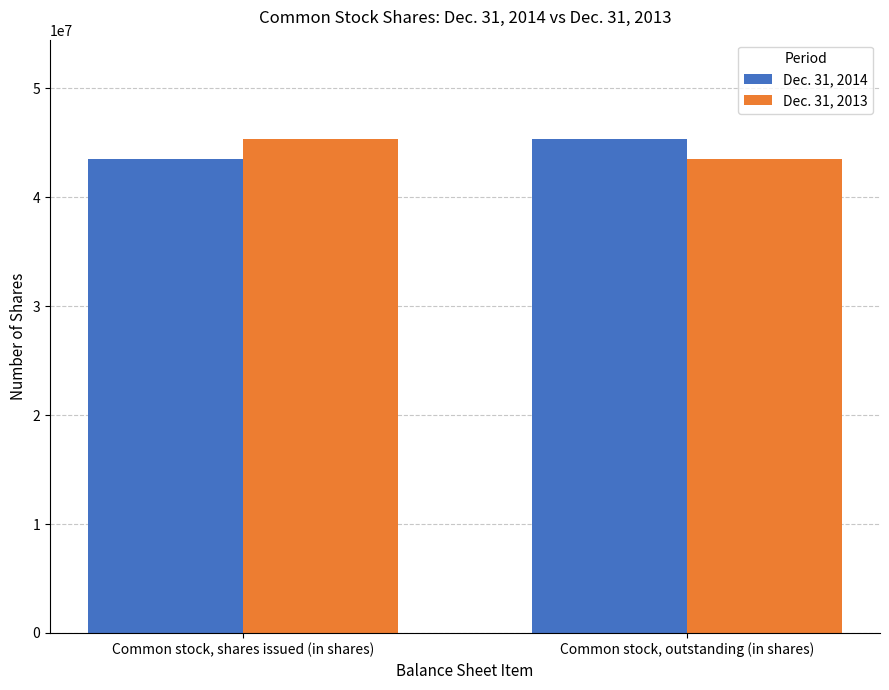

How many groups of bars are there?

2